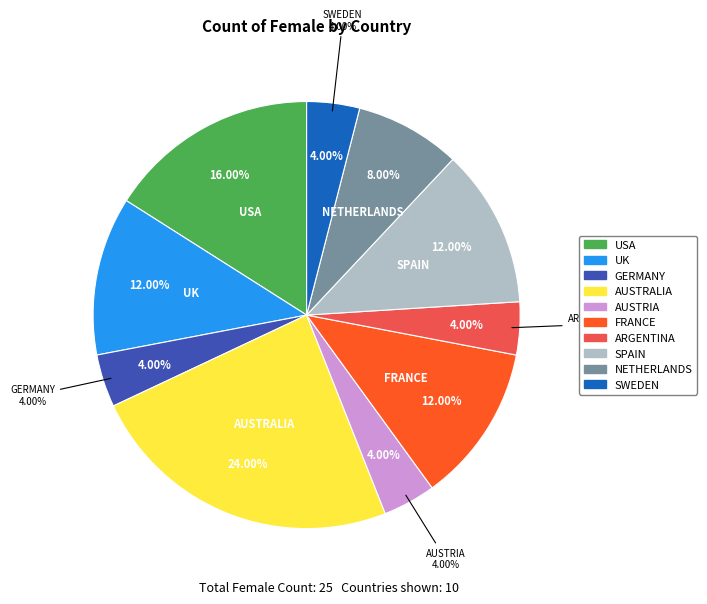

Which has a higher value, AUSTRALIA or ARGENTINA?

AUSTRALIA